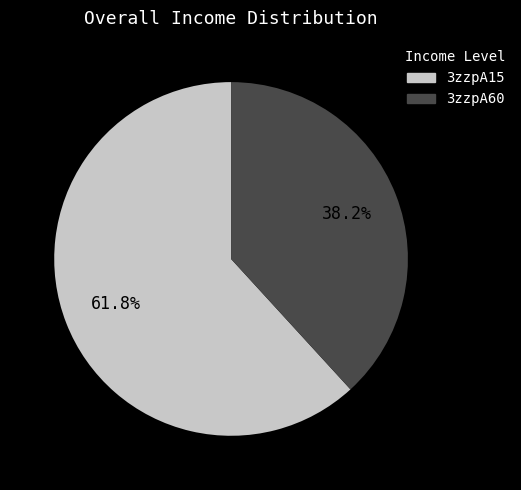

Which category has the biggest portion of the pie?

3zzpA15